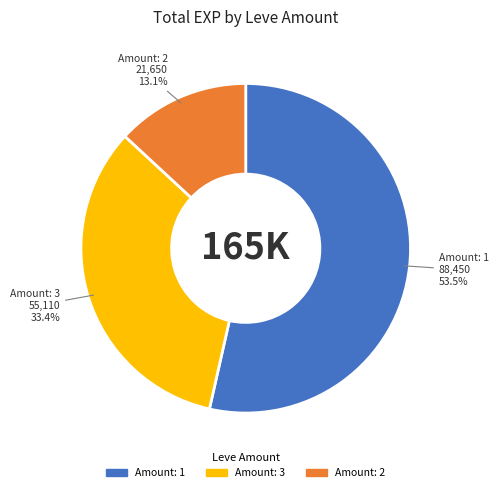

Is there a majority slice in this chart?

Yes